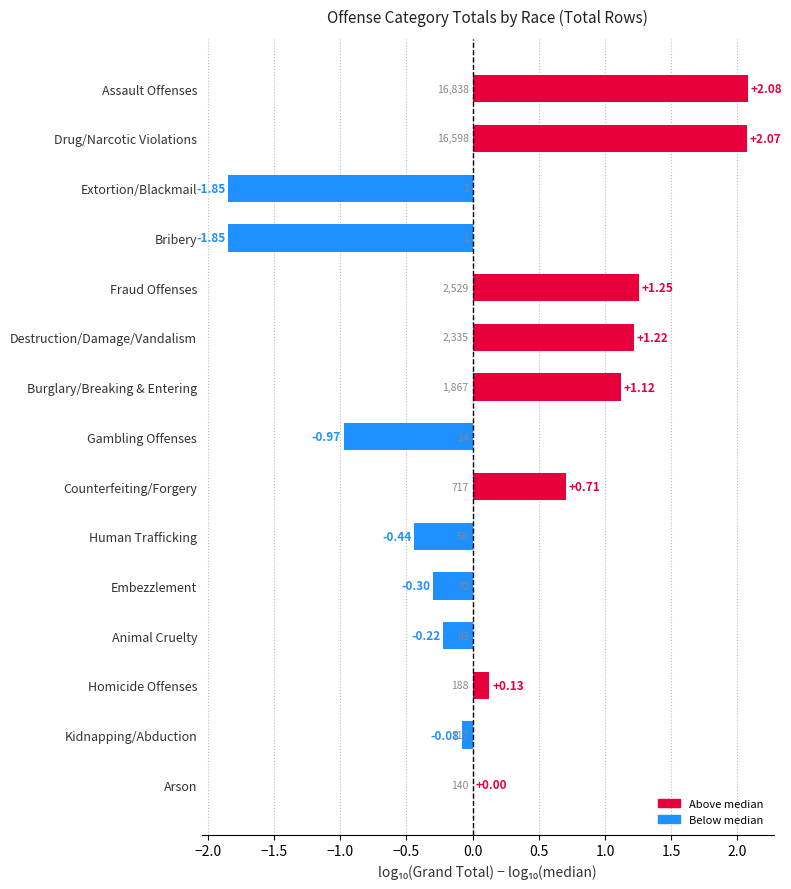

Between Human Trafficking and Assault Offenses, which is larger?

Assault Offenses